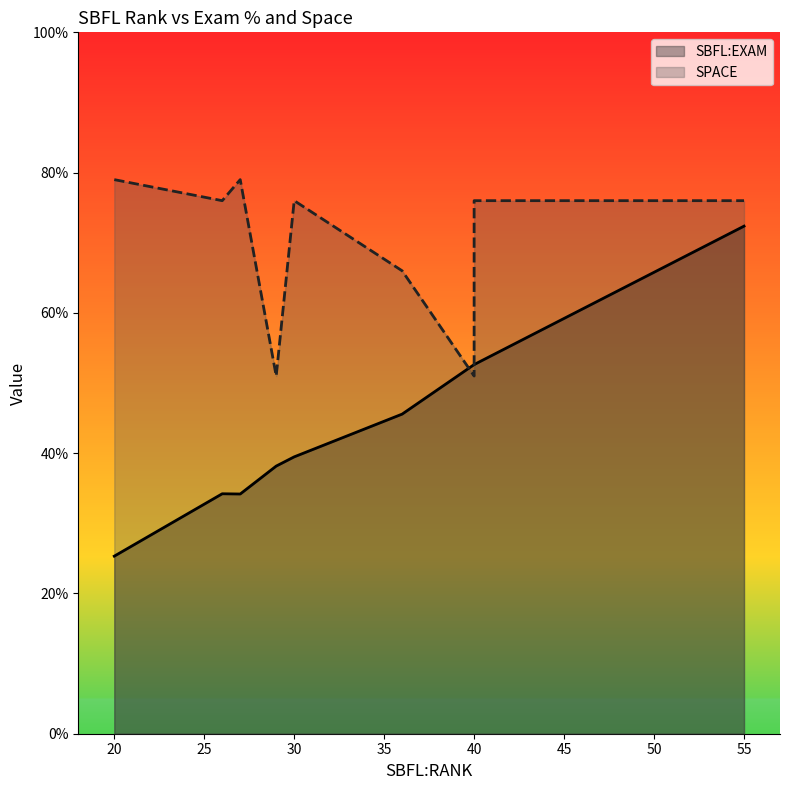

What value does the SPACE series have at 40?

76.0